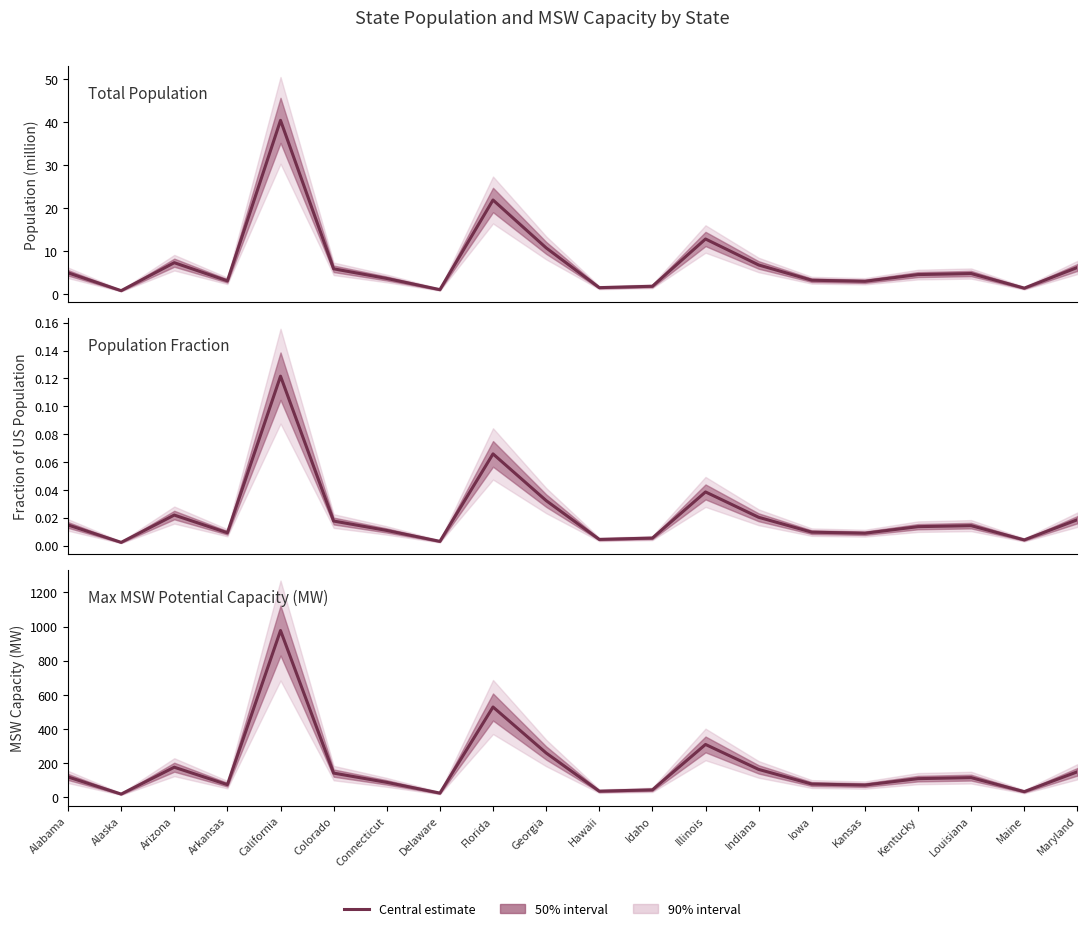

The Max MSW Potential Capacity (MW) series shows 18.1 at Alaska. True or false?

True